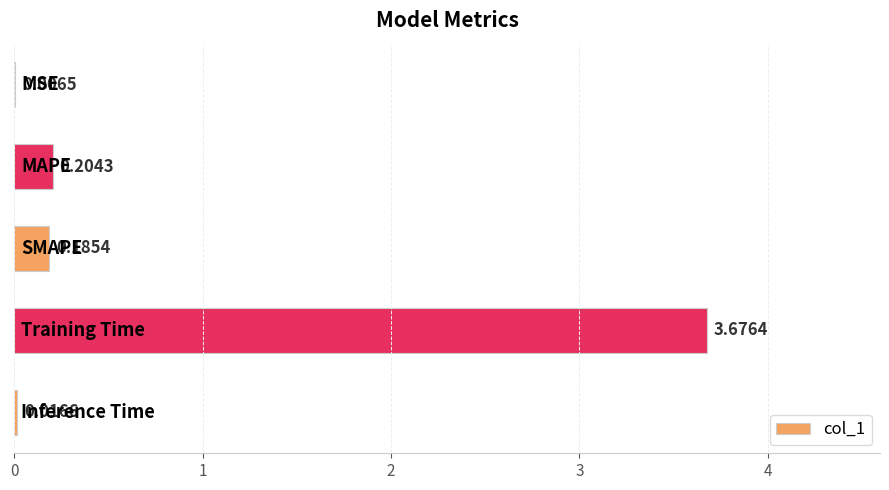

Are the bars grouped side by side (vs. stacked)?

No